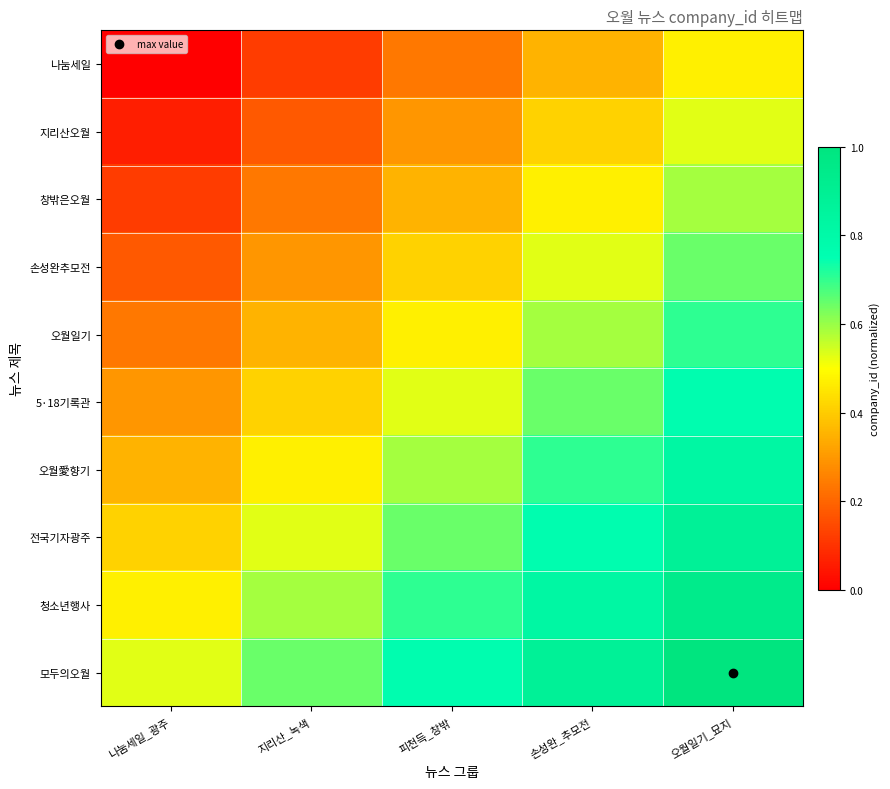

Rank the series at 오월일기_묘지 from highest to lowest value.

모두의오월, 청소년행사, 전국기자광주, 오월愛향기, 5·18기록관, 오월일기, 손성완추모전, 창밖은오월, 지리산오월, 나눔세일